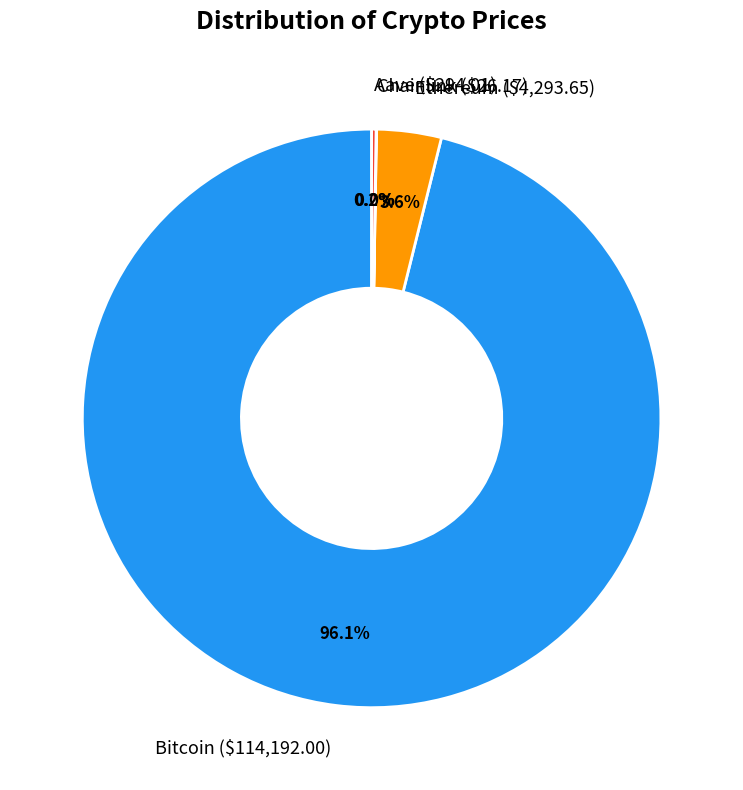

Is there any slice that represents more than half of the pie?

Yes